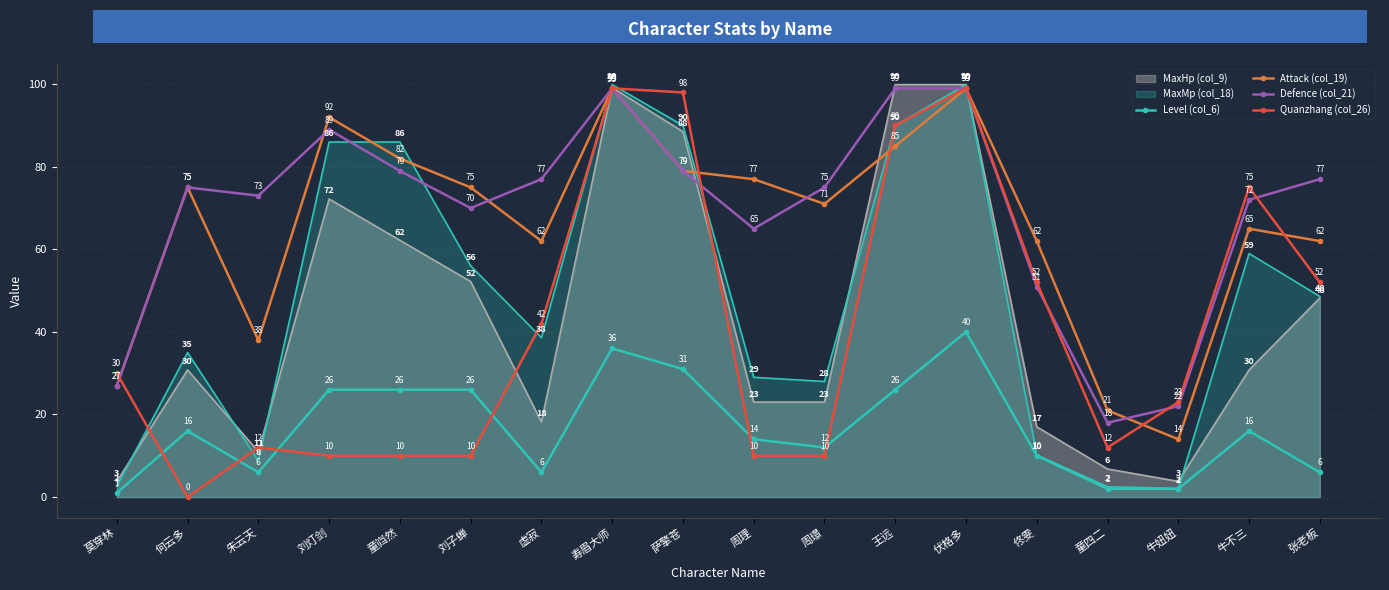

The value of Attack (col_19) at 萨擎苍 is 79. True or false?

True